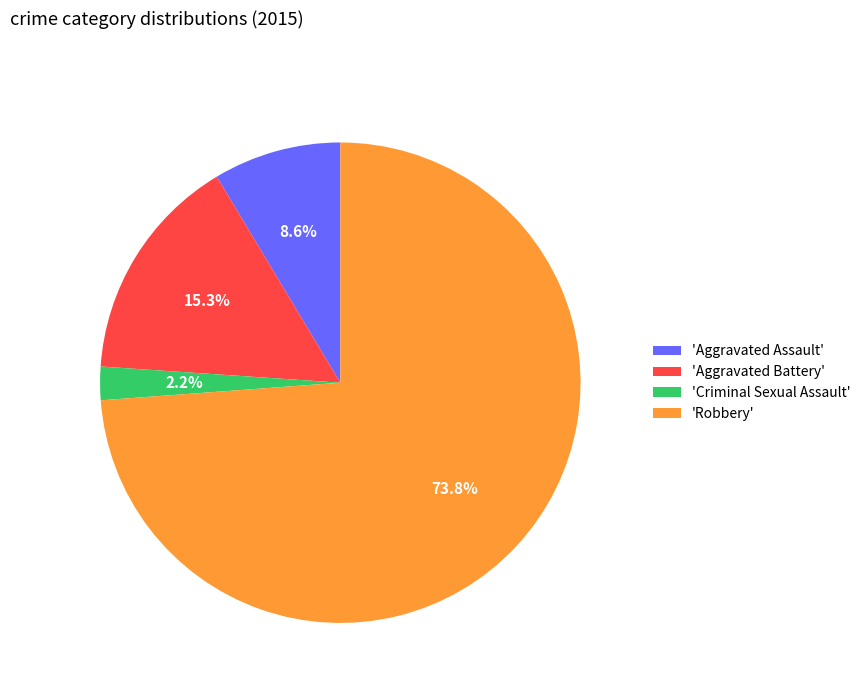

Which category has the biggest portion of the pie?

'Robbery'